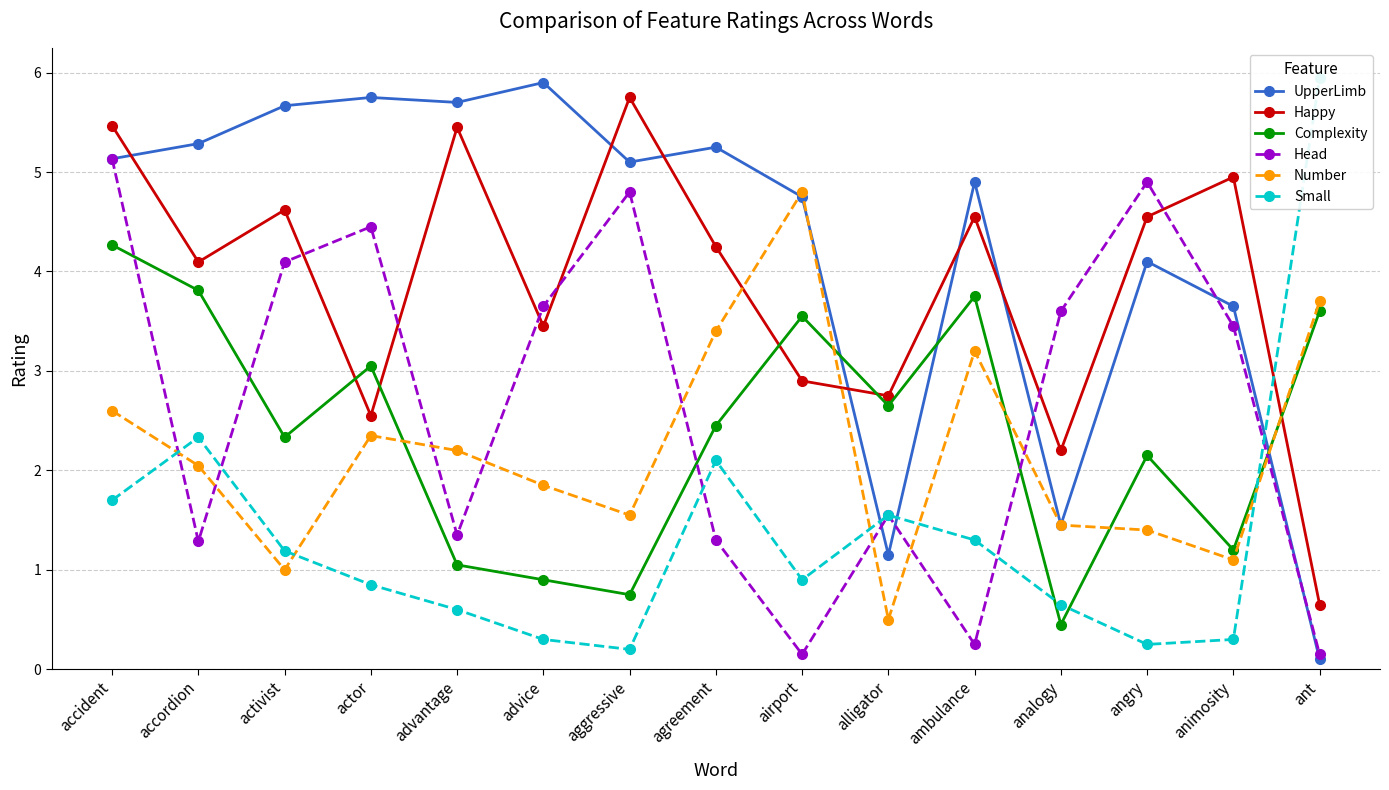

Between which two adjacent categories do Number and UpperLimb first intersect?

agreement and airport